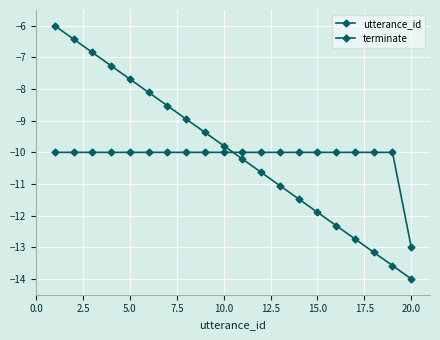

Which series ends up on top after the final intersection of utterance_id and terminate?

terminate